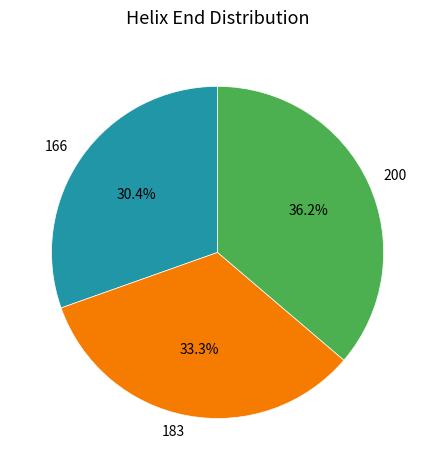

How many segments does this pie chart have?

3